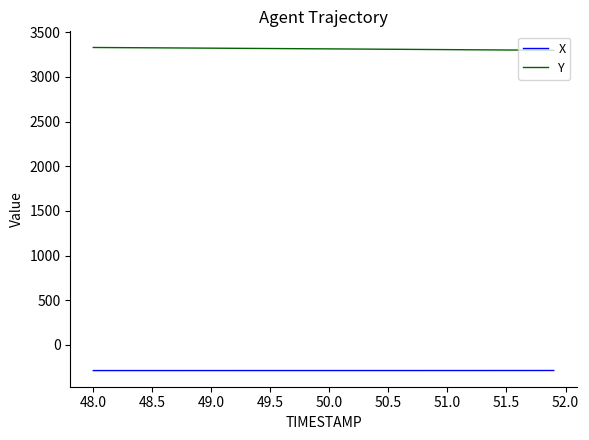

Which series has the largest total across all categories?

Y